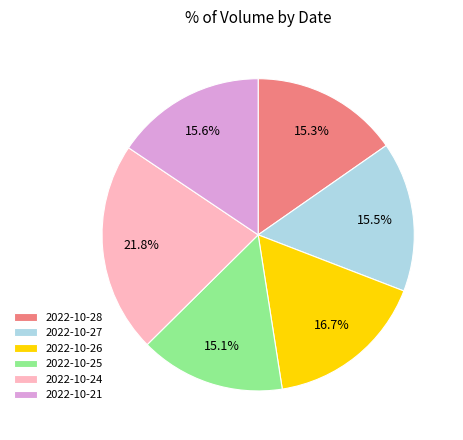

Between 2022-10-27 and 2022-10-24, which is larger?

2022-10-24